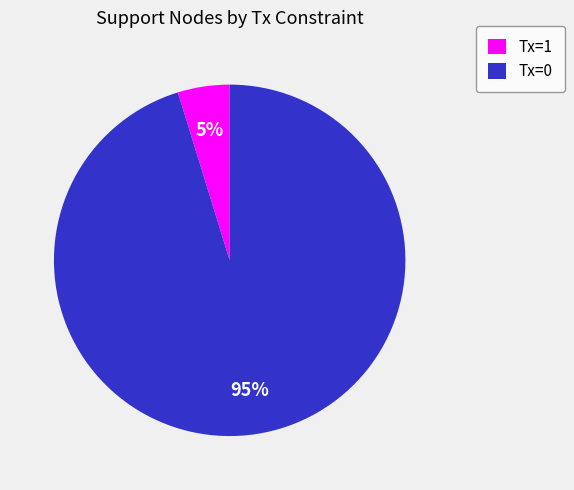

Rank the categories by value from highest to lowest.

Tx=0, Tx=1